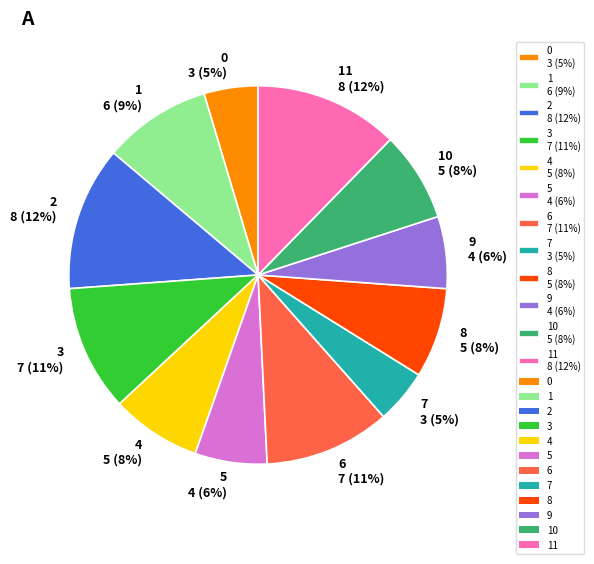

To the nearest percent, what is the average slice percentage?

8%